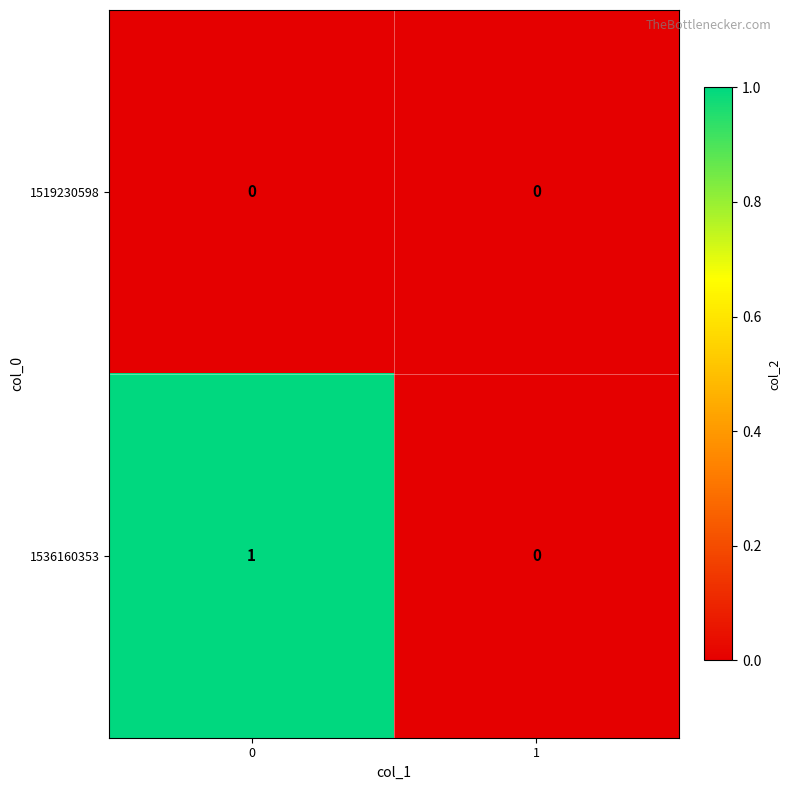

Which series changed the most between 0 and 1?

1536160353